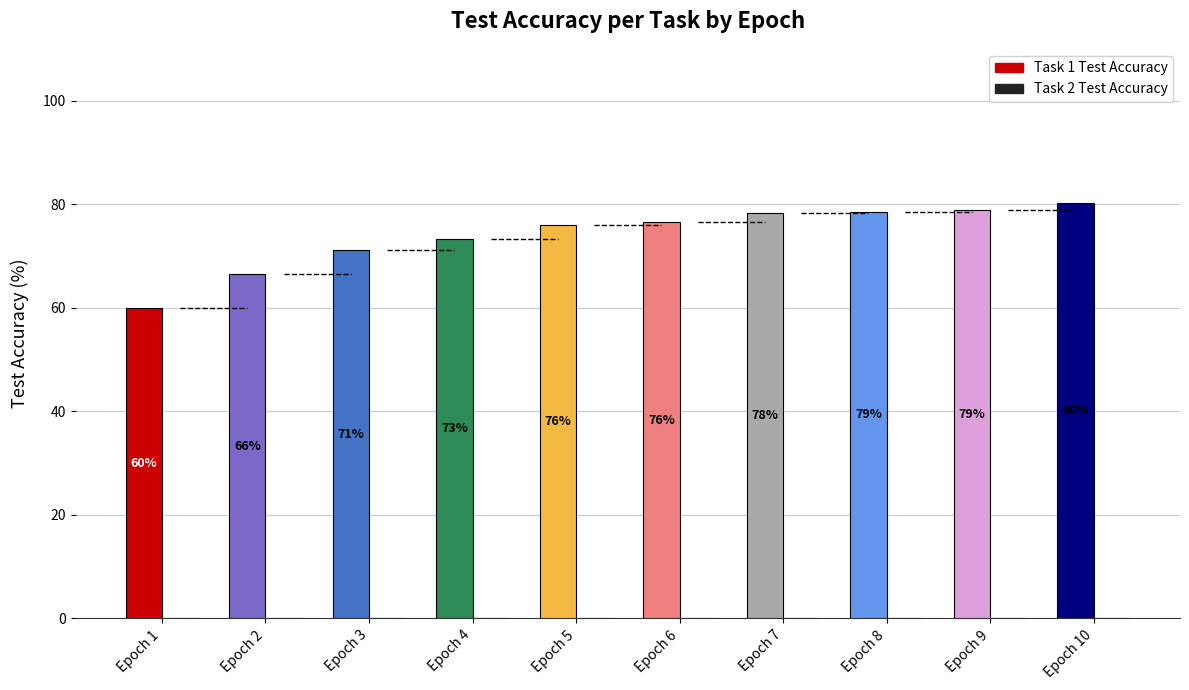

At which label is the value closest to 70?

Epoch 3